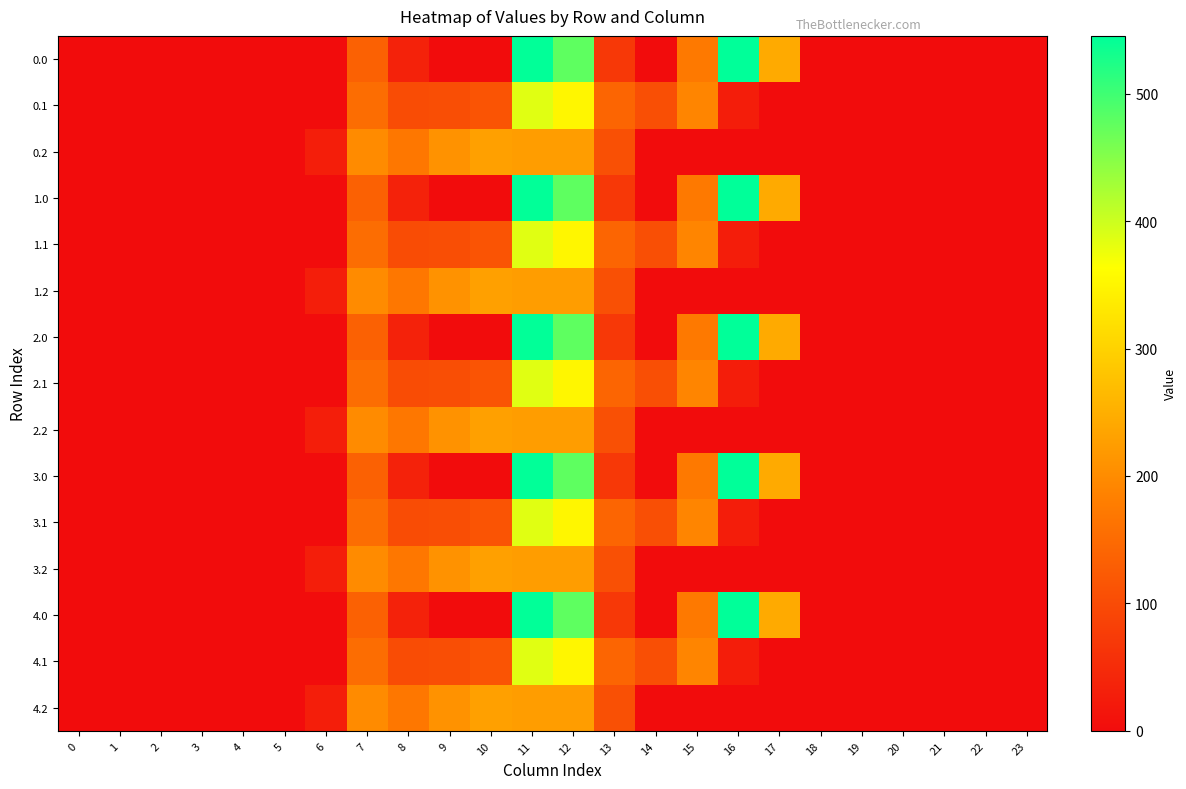

Reading right to left, what are all the values shown in this chart?

0.0: 23=0.0	22=0.0	21=0.0	20=0.0	19=0.0	18=0.0	17=243.5	16=545.4	15=172.8	14=0.3	13=70.2	12=477.2	11=544.3	10=0.0	9=0.0	8=35.0	7=134.3	6=0.0	5=0.0	4=0.0	3=0.0	2=0.0	1=0.0	0=0.0
0.1: 23=0.0	22=0.0	21=0.0	20=0.0	19=0.0	18=0.0	17=0.0	16=26.8	15=190.4	14=105.5	13=141.2	12=350.8	11=384.7	10=114.0	9=104.8	8=102.3	7=153.2	6=0.0	5=0.0	4=0.0	3=0.0	2=0.0	1=0.0	0=0.0
0.2: 23=0.0	22=0.0	21=0.0	20=0.0	19=0.0	18=0.0	17=0.0	16=0.0	15=0.0	14=0.0	13=107.8	12=224.3	11=225.2	10=228.0	9=209.6	8=169.5	7=199.0	6=29.3	5=0.0	4=0.0	3=0.0	2=0.0	1=0.0	0=0.0
1.0: 23=0.0	22=0.0	21=0.0	20=0.0	19=0.0	18=0.0	17=243.5	16=545.4	15=172.8	14=0.3	13=70.2	12=477.2	11=544.3	10=0.0	9=0.0	8=35.0	7=134.3	6=0.0	5=0.0	4=0.0	3=0.0	2=0.0	1=0.0	0=0.0
1.1: 23=0.0	22=0.0	21=0.0	20=0.0	19=0.0	18=0.0	17=0.0	16=26.8	15=190.4	14=105.5	13=141.2	12=350.8	11=384.7	10=114.0	9=104.8	8=102.3	7=153.2	6=0.0	5=0.0	4=0.0	3=0.0	2=0.0	1=0.0	0=0.0
1.2: 23=0.0	22=0.0	21=0.0	20=0.0	19=0.0	18=0.0	17=0.0	16=0.0	15=0.0	14=0.0	13=107.8	12=224.3	11=225.2	10=228.0	9=209.6	8=169.5	7=199.0	6=29.3	5=0.0	4=0.0	3=0.0	2=0.0	1=0.0	0=0.0
2.0: 23=0.0	22=0.0	21=0.0	20=0.0	19=0.0	18=0.0	17=243.5	16=545.4	15=172.8	14=0.3	13=70.2	12=477.2	11=544.3	10=0.0	9=0.0	8=35.0	7=134.3	6=0.0	5=0.0	4=0.0	3=0.0	2=0.0	1=0.0	0=0.0
2.1: 23=0.0	22=0.0	21=0.0	20=0.0	19=0.0	18=0.0	17=0.0	16=26.8	15=190.4	14=105.5	13=141.2	12=350.8	11=384.7	10=114.0	9=104.8	8=102.3	7=153.2	6=0.0	5=0.0	4=0.0	3=0.0	2=0.0	1=0.0	0=0.0
2.2: 23=0.0	22=0.0	21=0.0	20=0.0	19=0.0	18=0.0	17=0.0	16=0.0	15=0.0	14=0.0	13=107.8	12=224.3	11=225.2	10=228.0	9=209.6	8=169.5	7=199.0	6=29.3	5=0.0	4=0.0	3=0.0	2=0.0	1=0.0	0=0.0
3.0: 23=0.0	22=0.0	21=0.0	20=0.0	19=0.0	18=0.0	17=243.5	16=545.4	15=172.8	14=0.3	13=70.2	12=477.2	11=544.3	10=0.0	9=0.0	8=35.0	7=134.3	6=0.0	5=0.0	4=0.0	3=0.0	2=0.0	1=0.0	0=0.0
3.1: 23=0.0	22=0.0	21=0.0	20=0.0	19=0.0	18=0.0	17=0.0	16=26.8	15=190.4	14=105.5	13=141.2	12=350.8	11=384.7	10=114.0	9=104.8	8=102.3	7=153.2	6=0.0	5=0.0	4=0.0	3=0.0	2=0.0	1=0.0	0=0.0
3.2: 23=0.0	22=0.0	21=0.0	20=0.0	19=0.0	18=0.0	17=0.0	16=0.0	15=0.0	14=0.0	13=107.8	12=224.3	11=225.2	10=228.0	9=209.6	8=169.5	7=199.0	6=29.3	5=0.0	4=0.0	3=0.0	2=0.0	1=0.0	0=0.0
4.0: 23=0.0	22=0.0	21=0.0	20=0.0	19=0.0	18=0.0	17=243.5	16=545.4	15=172.8	14=0.3	13=70.2	12=477.2	11=544.3	10=0.0	9=0.0	8=35.0	7=134.3	6=0.0	5=0.0	4=0.0	3=0.0	2=0.0	1=0.0	0=0.0
4.1: 23=0.0	22=0.0	21=0.0	20=0.0	19=0.0	18=0.0	17=0.0	16=26.8	15=190.4	14=105.5	13=141.2	12=350.8	11=384.7	10=114.0	9=104.8	8=102.3	7=153.2	6=0.0	5=0.0	4=0.0	3=0.0	2=0.0	1=0.0	0=0.0
4.2: 23=0.0	22=0.0	21=0.0	20=0.0	19=0.0	18=0.0	17=0.0	16=0.0	15=0.0	14=0.0	13=107.8	12=224.3	11=225.2	10=228.0	9=209.6	8=169.5	7=199.0	6=29.3	5=0.0	4=0.0	3=0.0	2=0.0	1=0.0	0=0.0